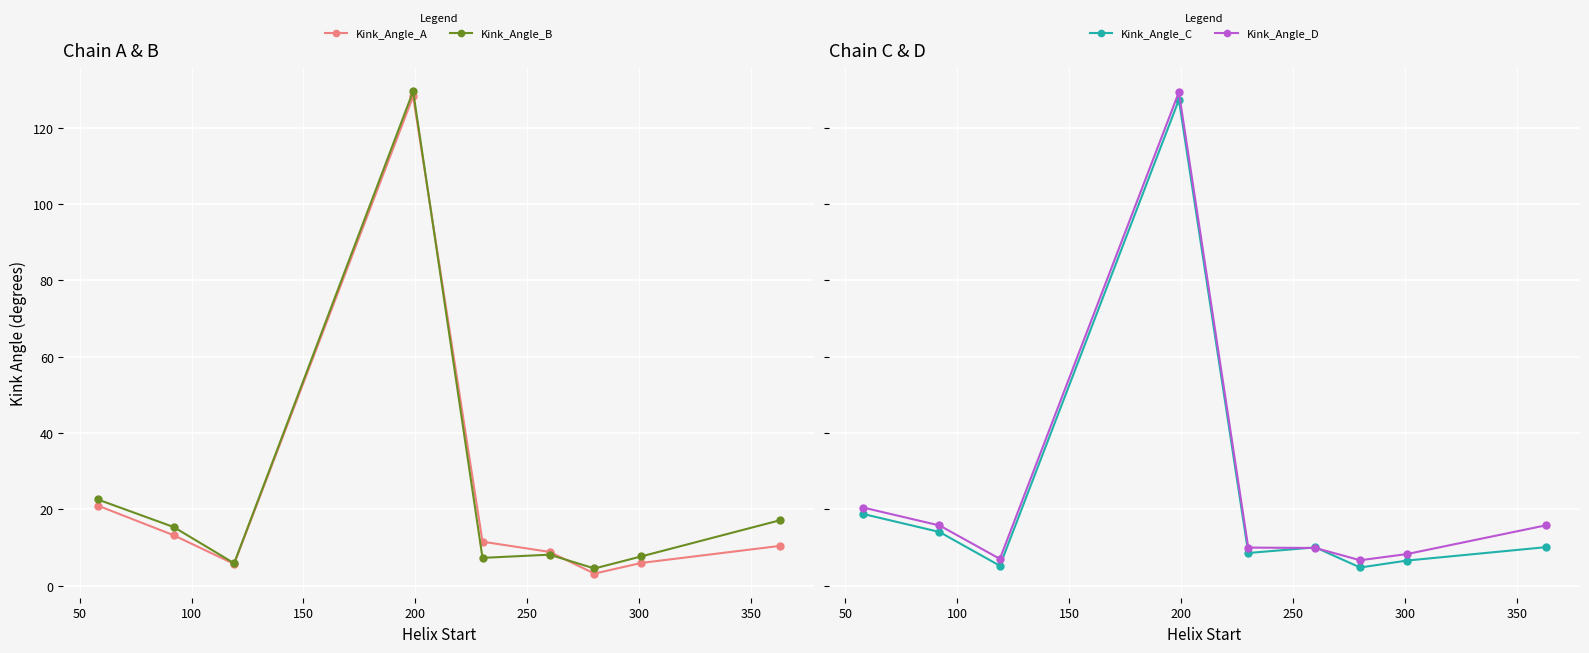

Reading left to right, extract all data points from this chart.

Kink_Angle_A: 21.0	13.2	5.7	128.2	11.5	8.8	3.1	5.9	10.4
Kink_Angle_B: 22.6	15.3	5.8	129.6	7.3	8.1	4.5	7.6	17.1
Kink_Angle_C: 18.8	14.0	5.2	127.3	8.5	10.0	4.7	6.6	10.1
Kink_Angle_D: 20.4	15.8	7.0	129.3	10.0	9.8	6.6	8.3	15.8